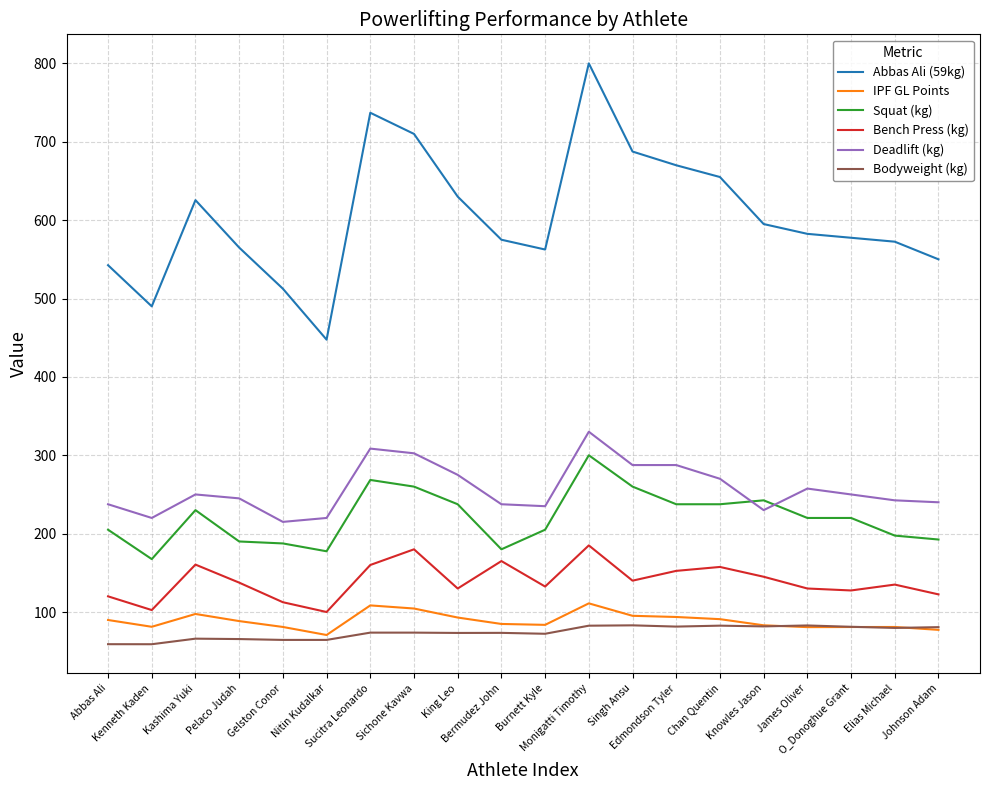

What is the maximum value shown in the chart?

800.0